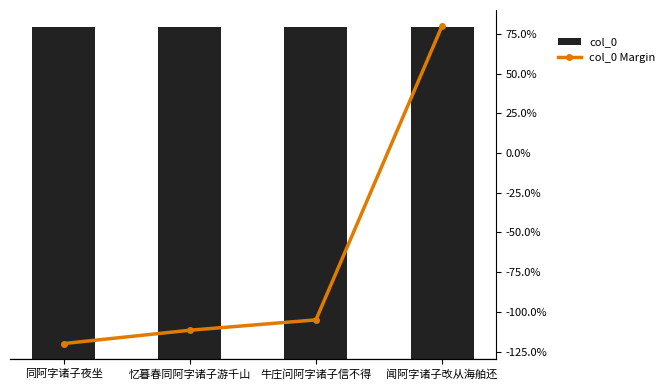

The value of col_0 at 忆暮春同阿字诸子游千山 is 852462.5. True or false?

False